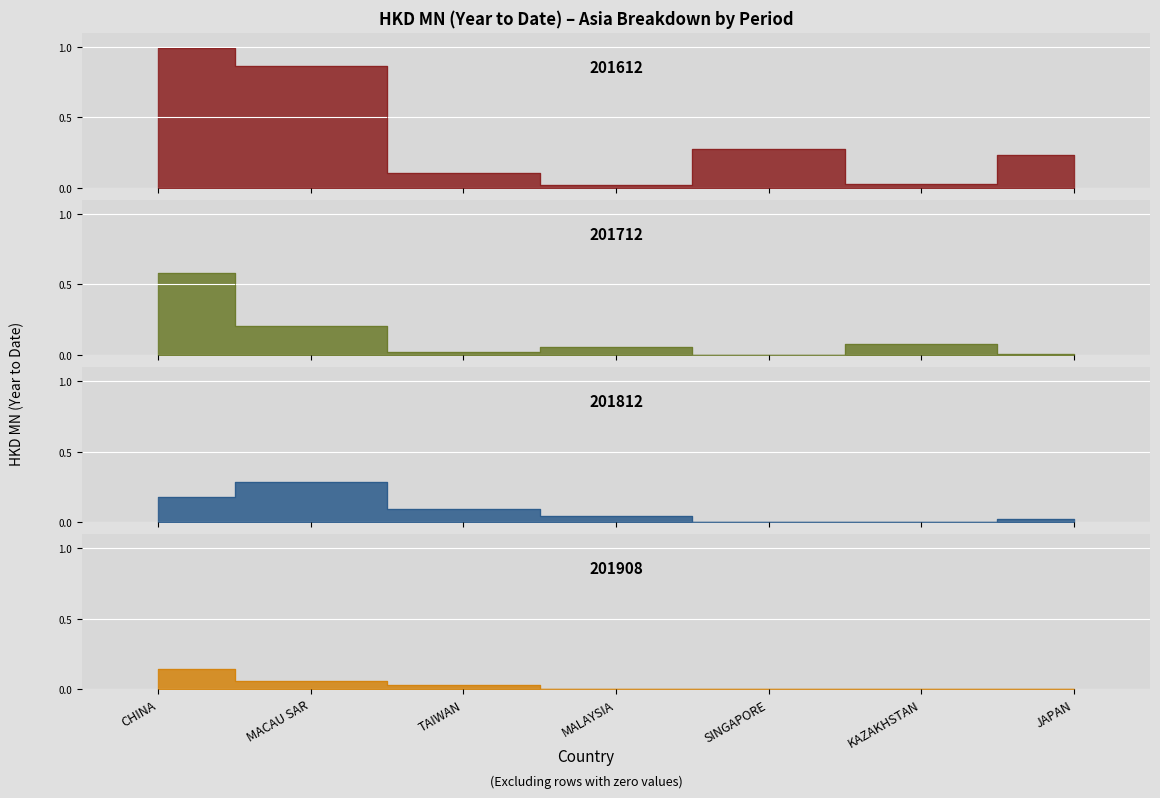

How many lines are shown in the chart?

4